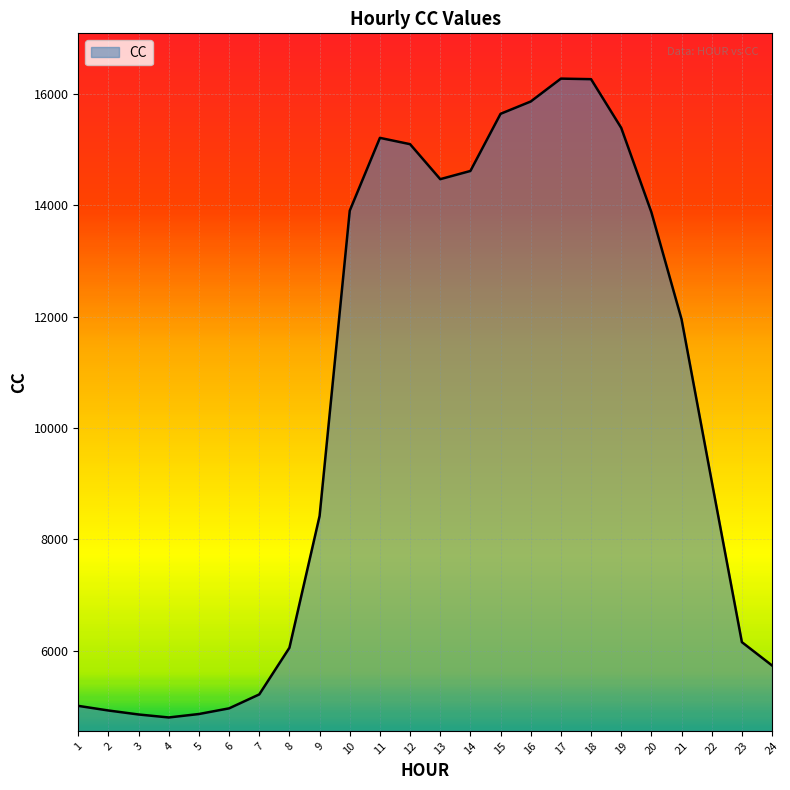

What is the change in value from 18 to 22?

-7224.1